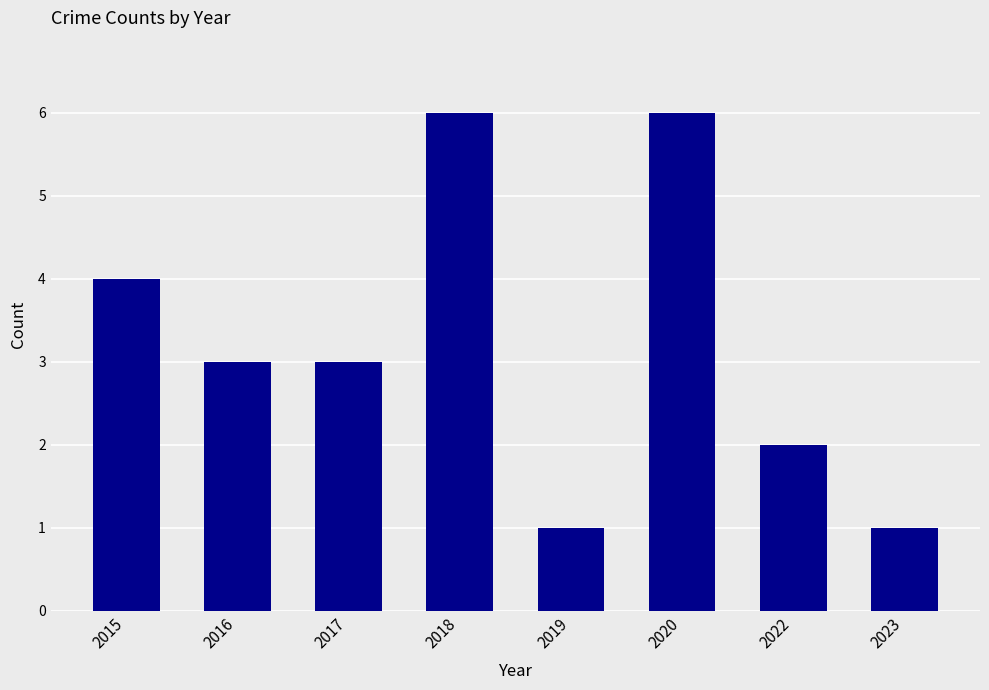

What is the change in value from 2015 to 2018?

+2